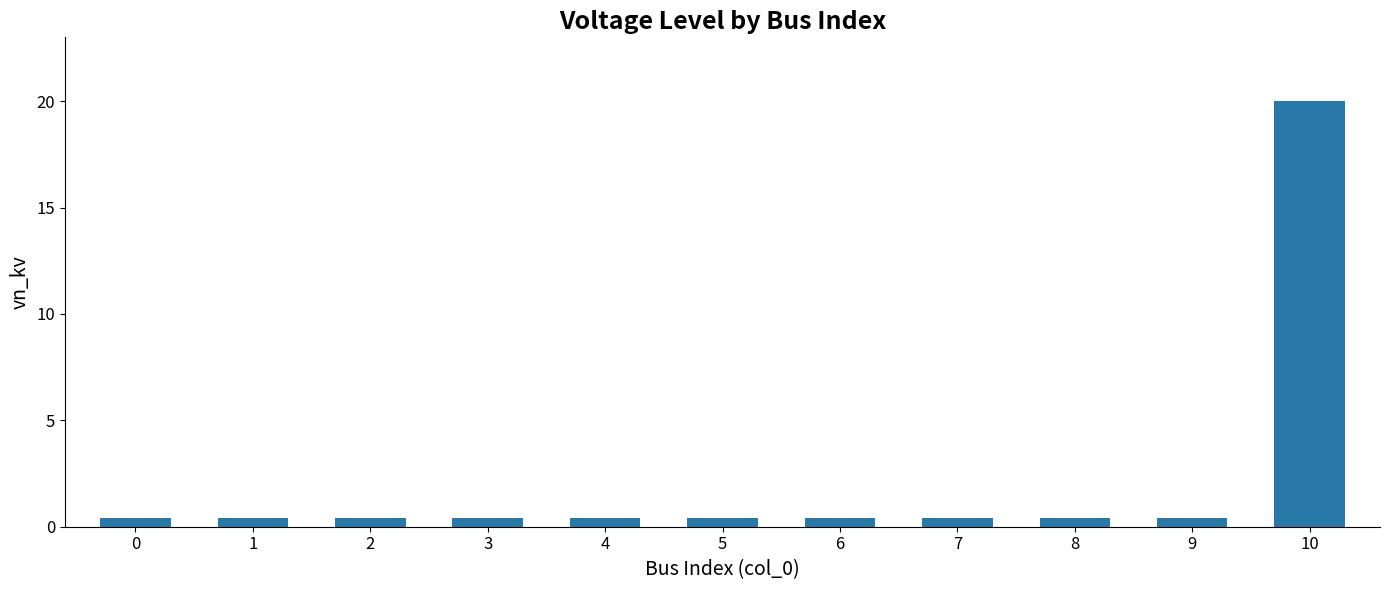

Which category has the highest value across all series?

10